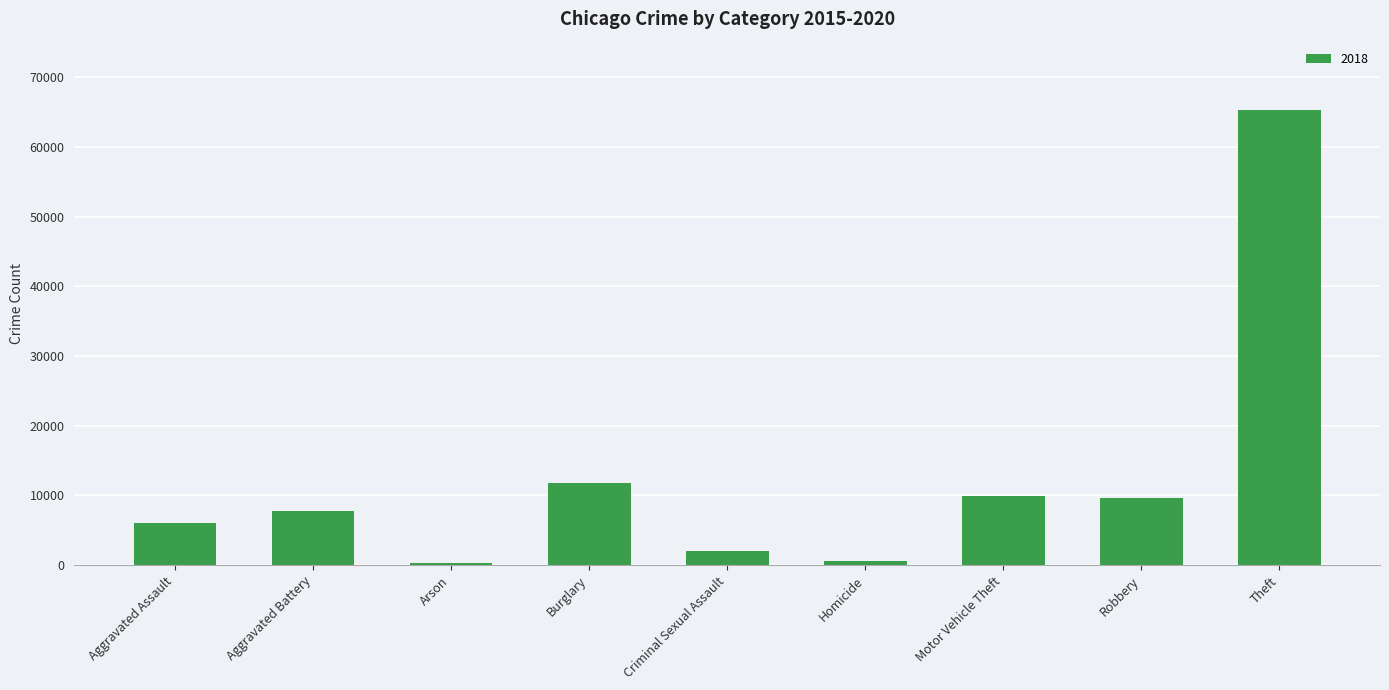

What is the label of the 6th bar from the left?

Homicide